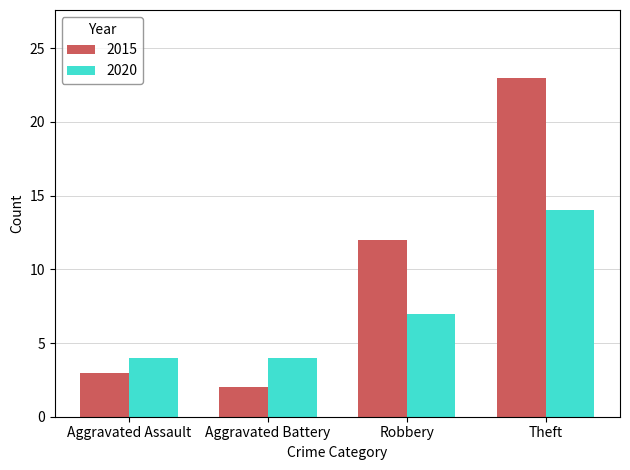

What are all the series names shown in the legend?

2015, 2020